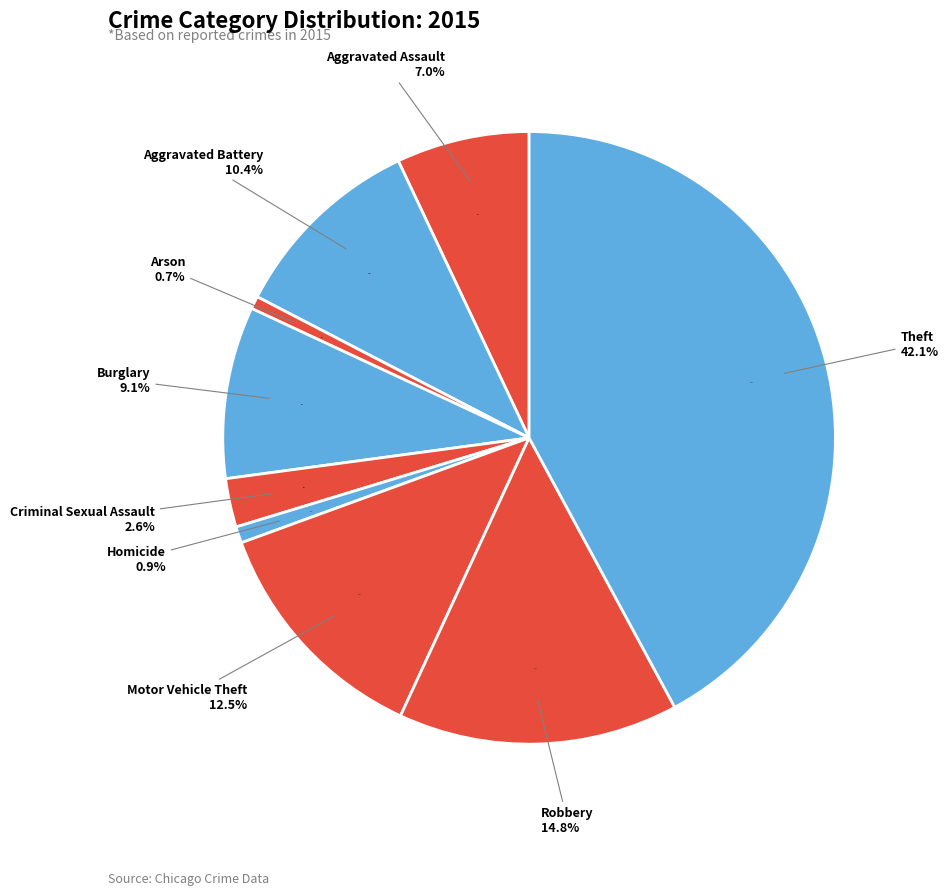

True or false: Robbery accounts for 27% of the total.

False